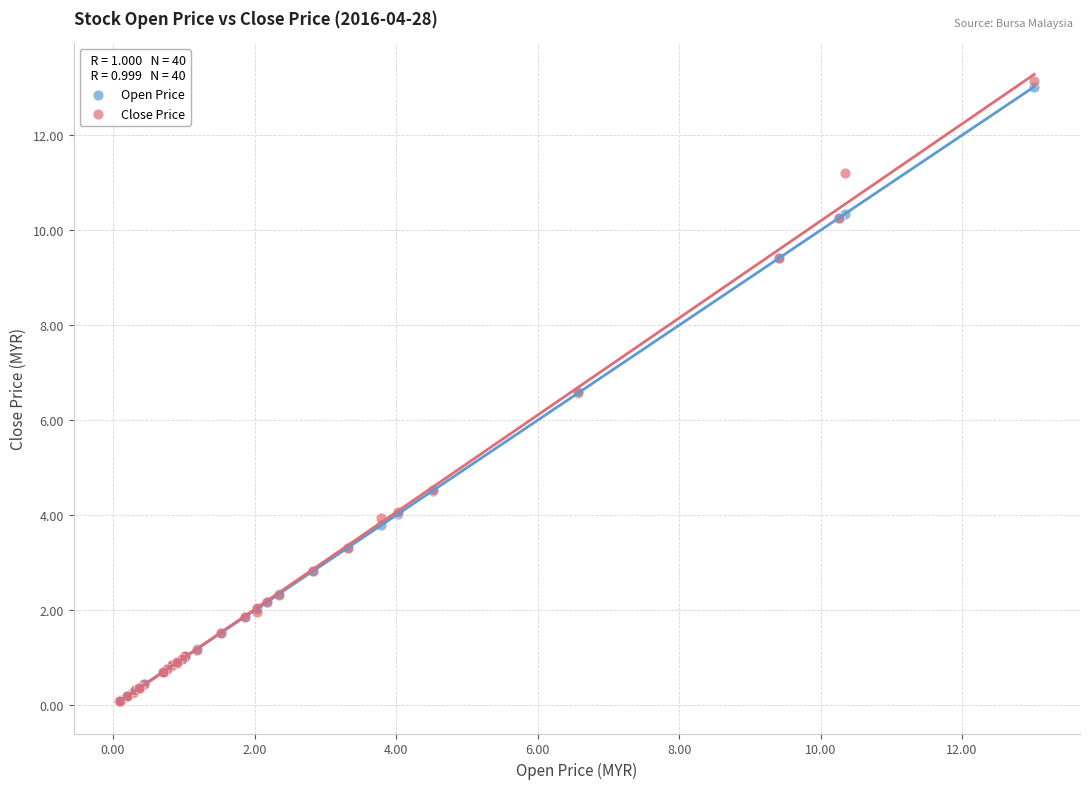

What are all the series names shown in the legend?

Open Price, Close Price